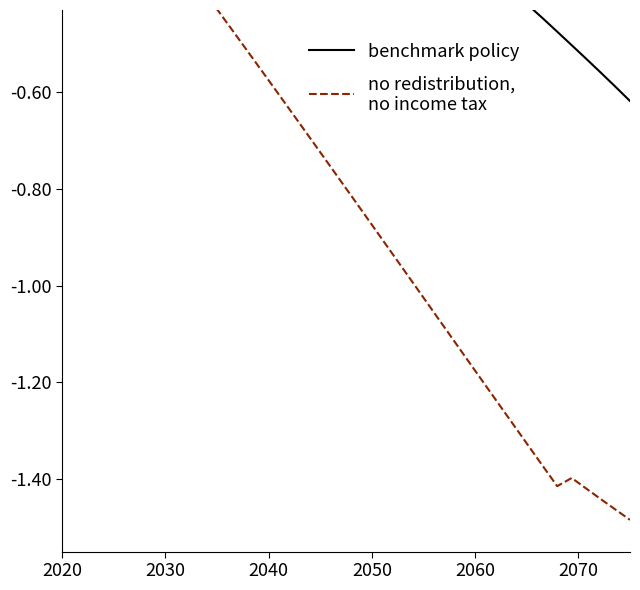

True or false: benchmark policy has more than 1 interior local peaks.

False